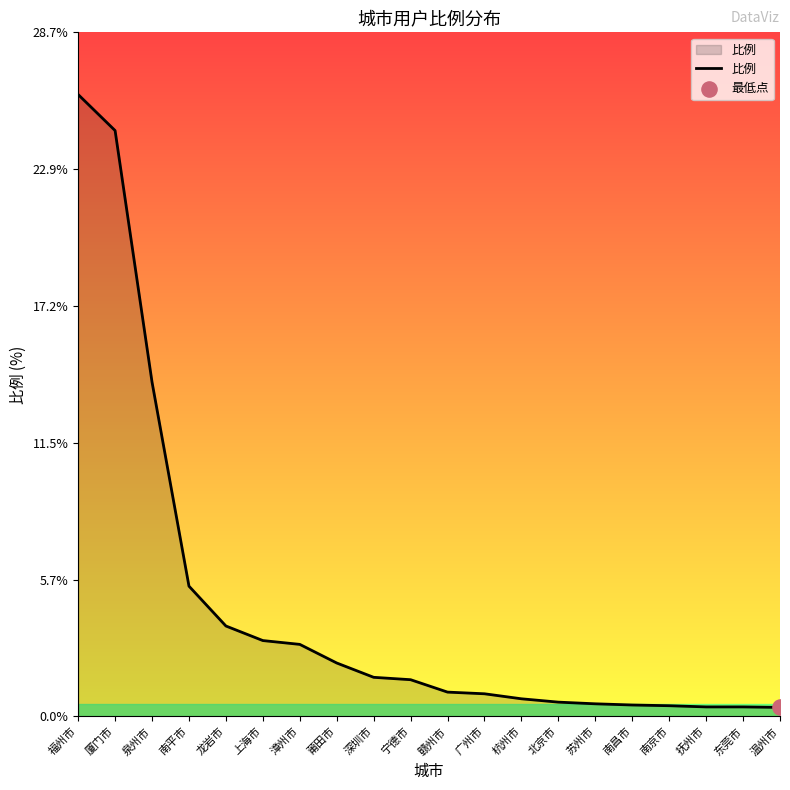

Between 莆田市 and 北京市, which is larger?

莆田市